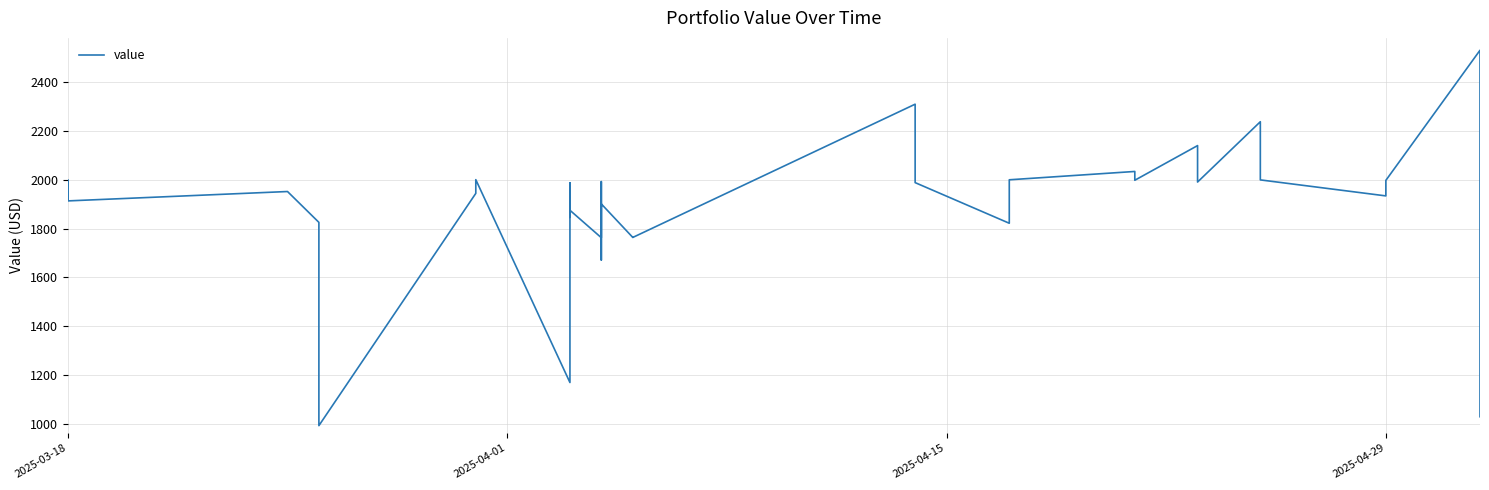

How many interior local valleys (lower than both neighbors) does the data have?

11